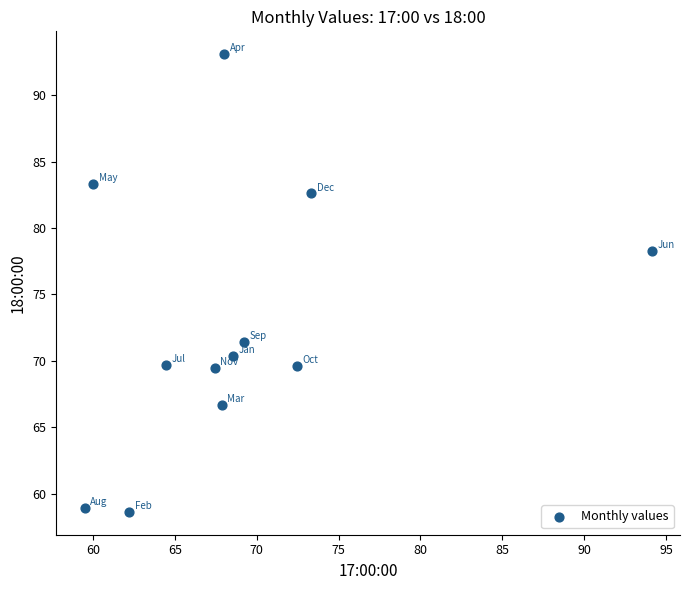

What is the range of Y values (max minus min)?

34.5